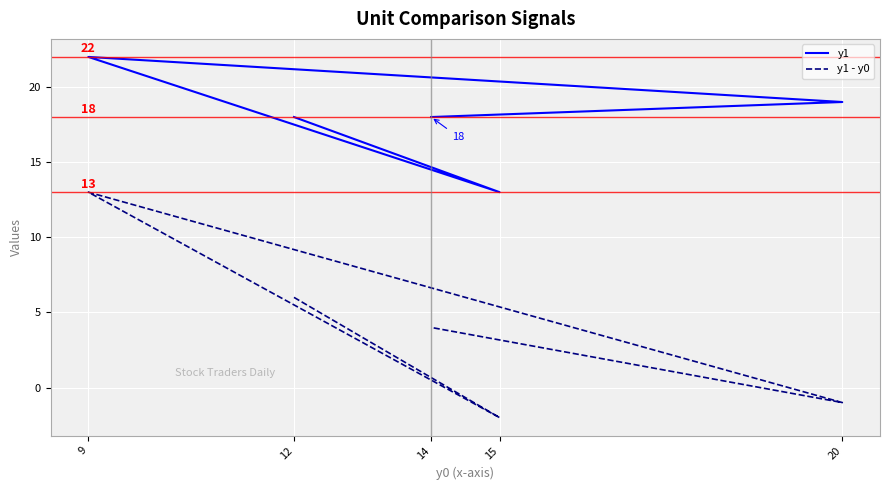

What is the spread (max minus min) of values at 14?

14